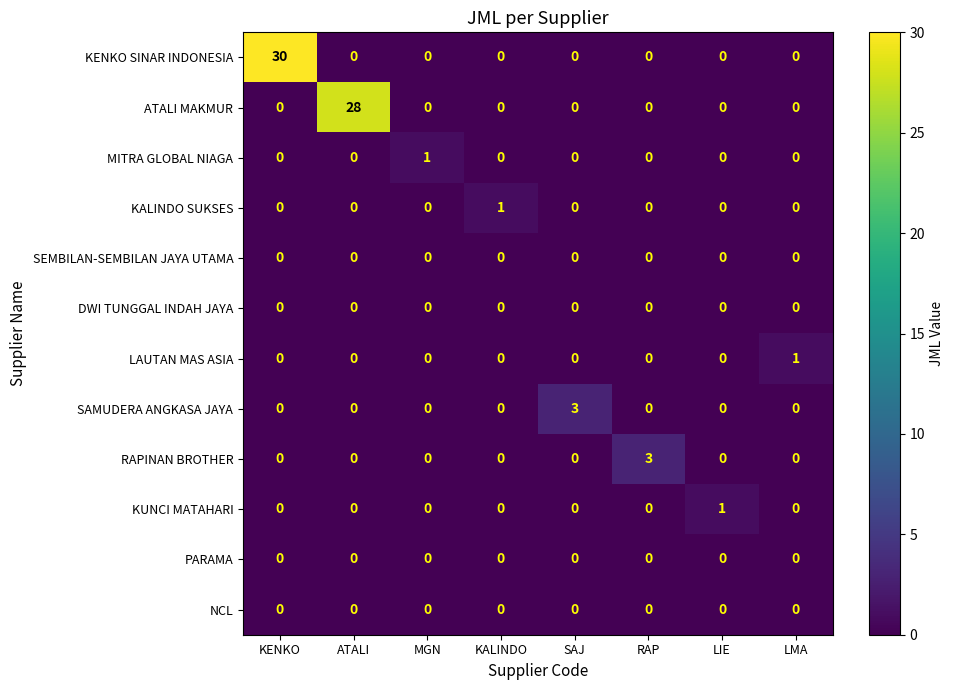

Is it true that KENKO SINAR INDONESIA equals -12 at ATALI?

False